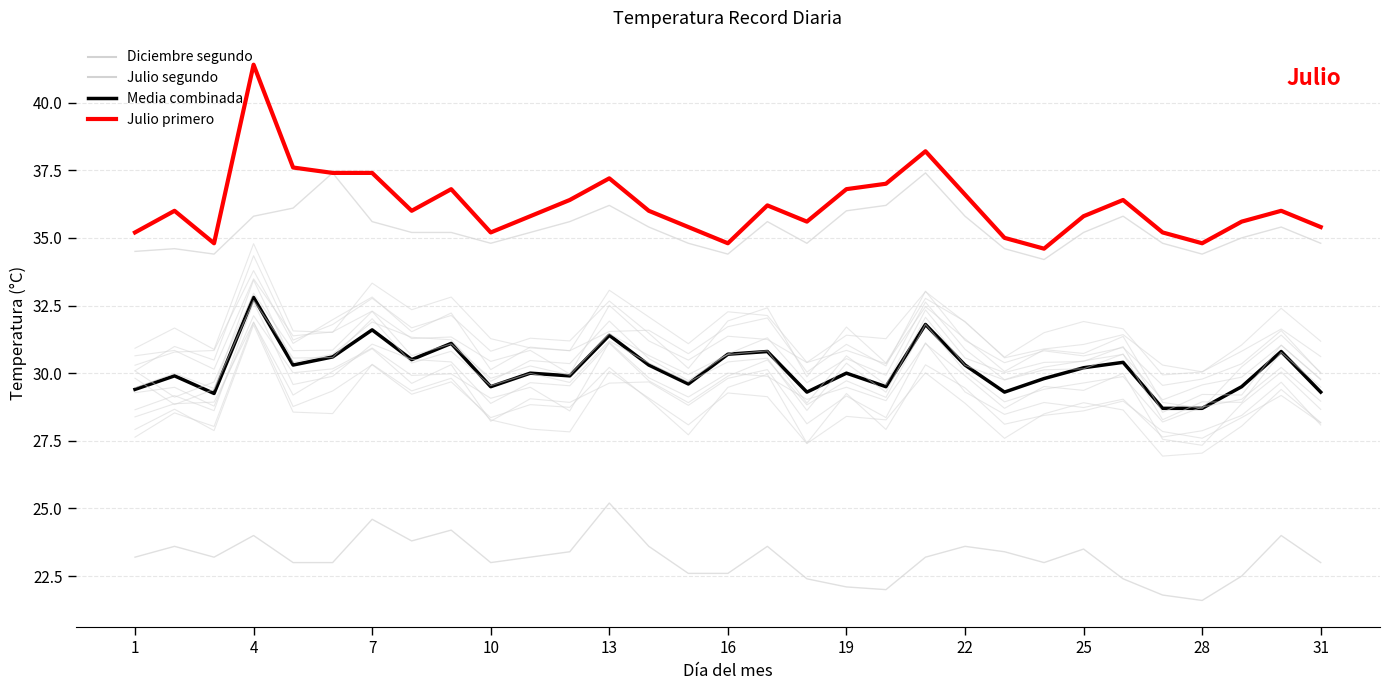

How many values in the Julio primero series exceed 36?

13